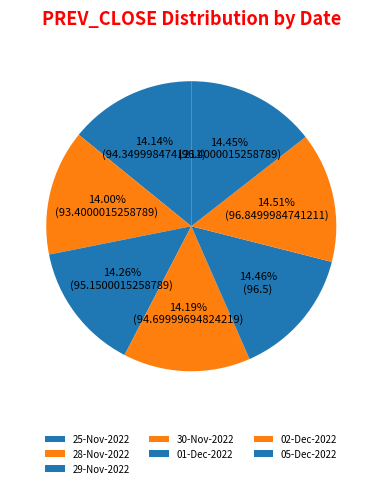

Which has a higher value, 05-Dec-2022 or 29-Nov-2022?

05-Dec-2022